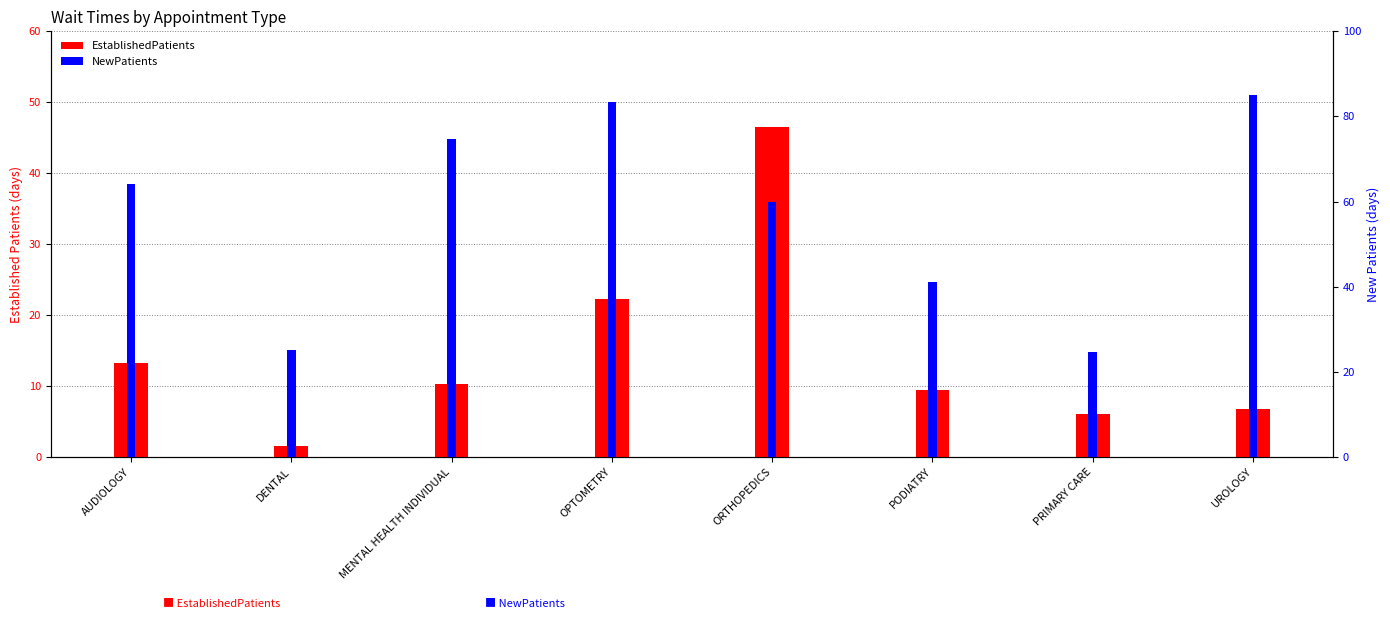

What is the highest value of the NewPatients series?

85.0